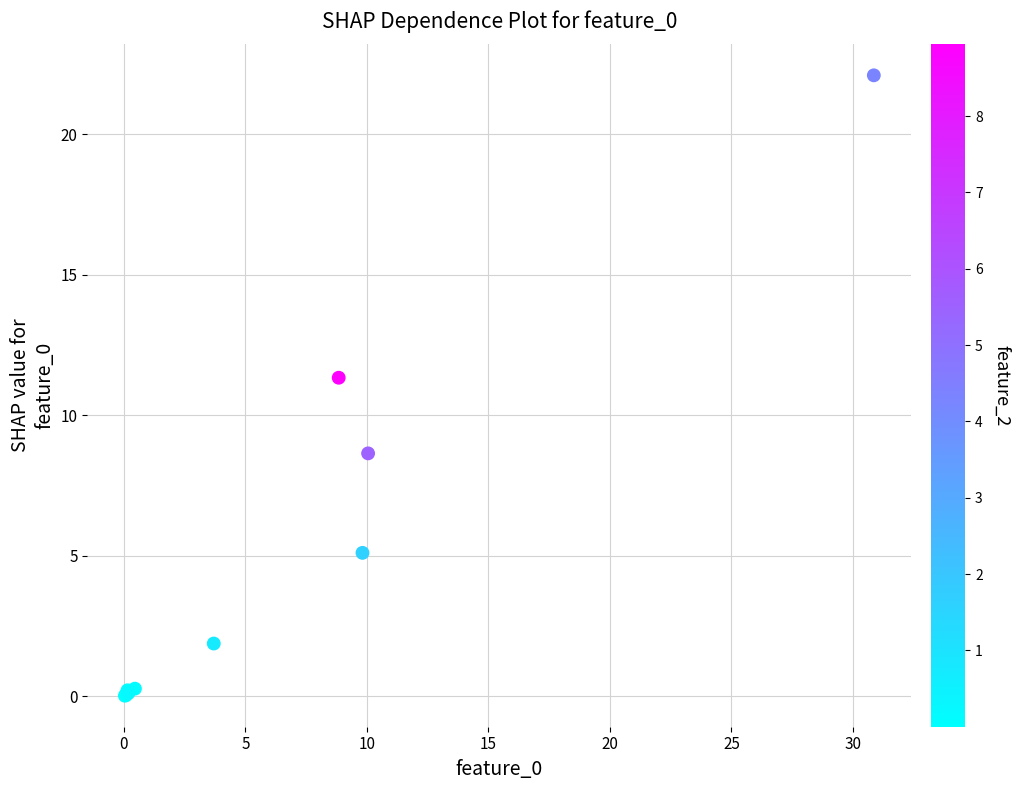

What Y value in the scatter plot is closest to 11?

11.3